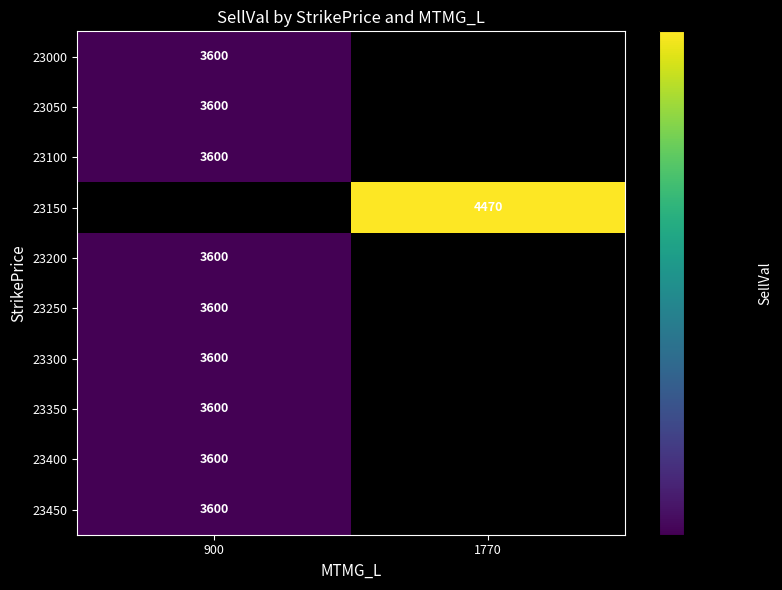

Reading right to left, what are all the values shown in this chart?

row_0: 0	3600
row_1: 0	3600
row_2: 0	3600
row_3: 4470	0
row_4: 0	3600
row_5: 0	3600
row_6: 0	3600
row_7: 0	3600
row_8: 0	3600
row_9: 0	3600